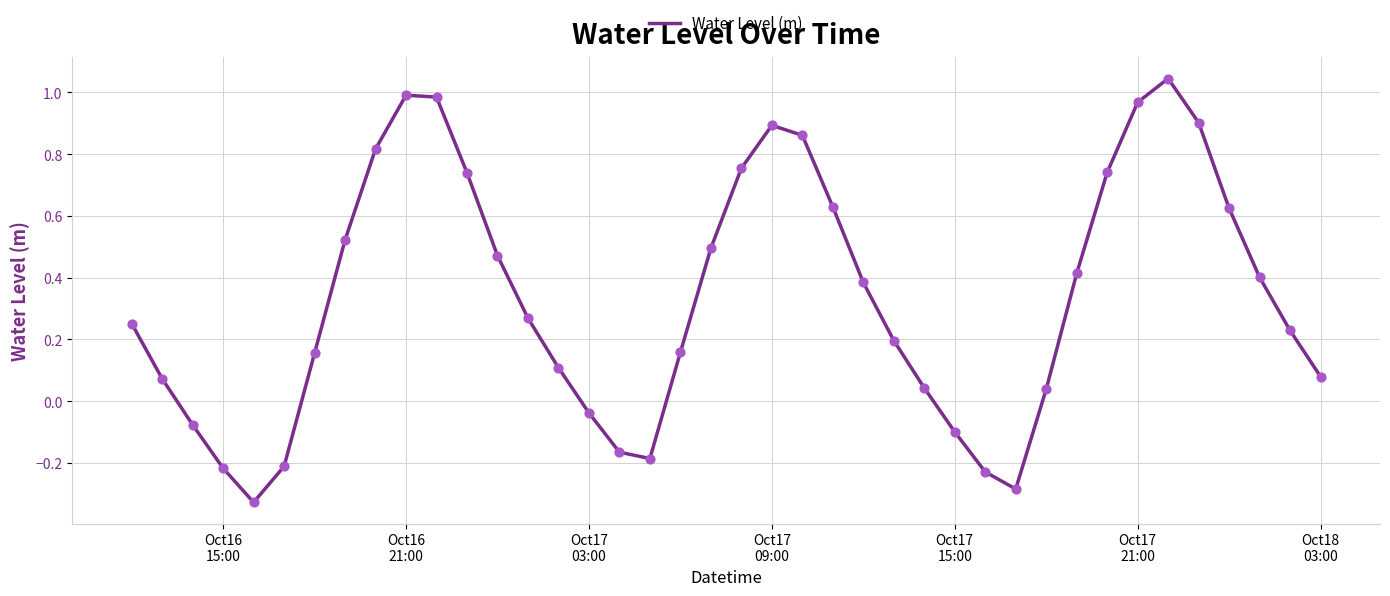

What is the difference between the maximum and minimum values?

1.4